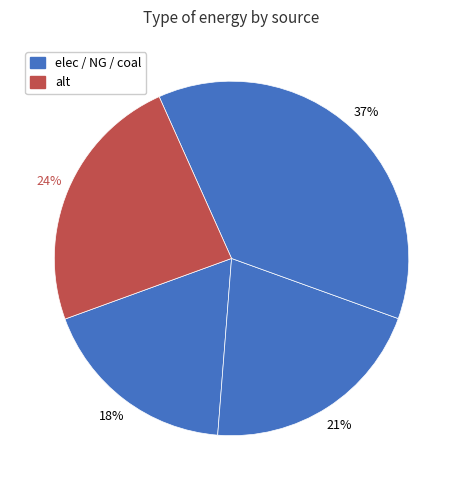

Rank the categories by value from lowest to highest.

elec, NG, alt, coal